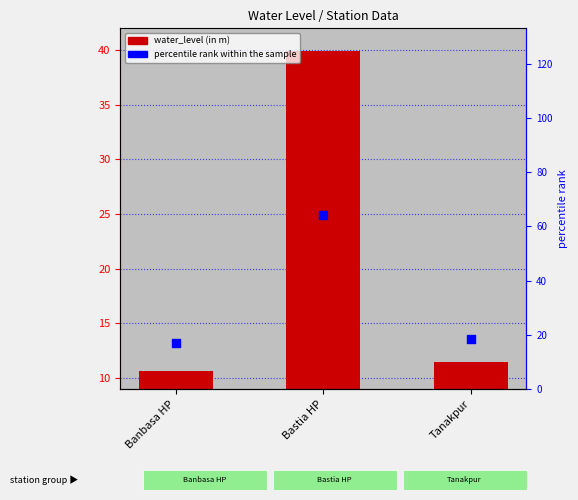

Is the value of percentile rank within the sample at Bastia HP greater than the value of water_level (in m) at Bastia HP?

Yes